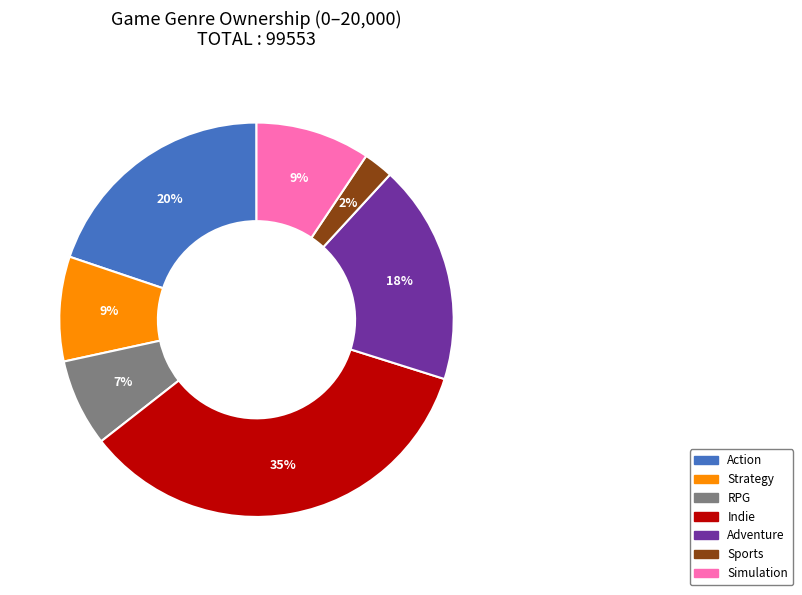

Which slice is the smallest?

Sports